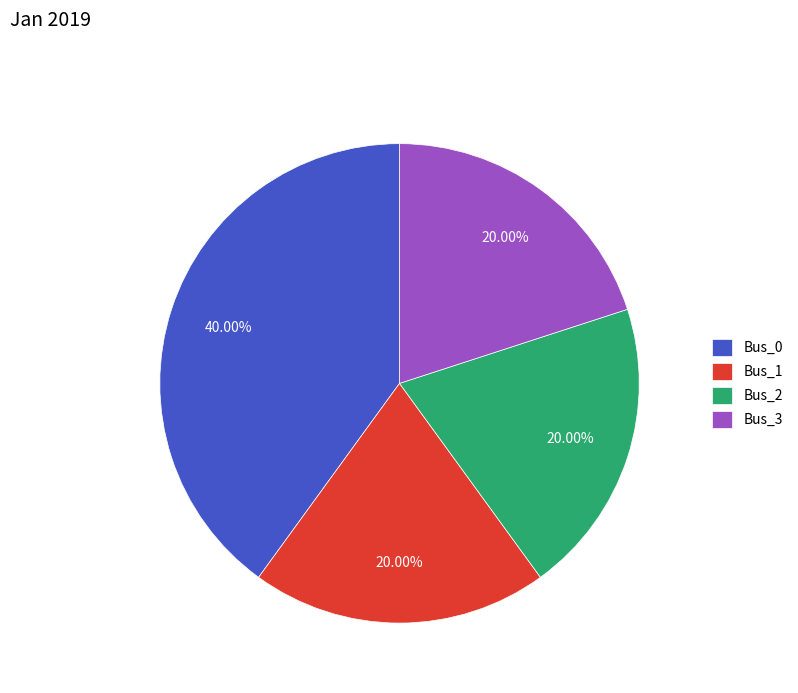

What percentage do Bus_1 and Bus_3 together represent?

40.0%